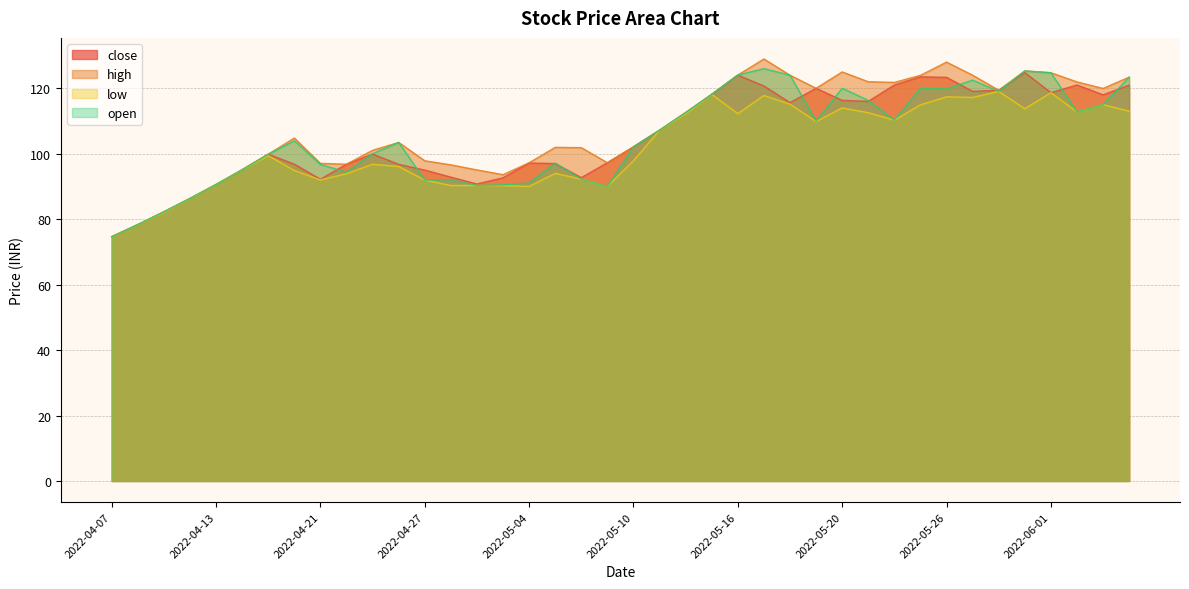

Which category has the highest value in the close series?

2022-05-31